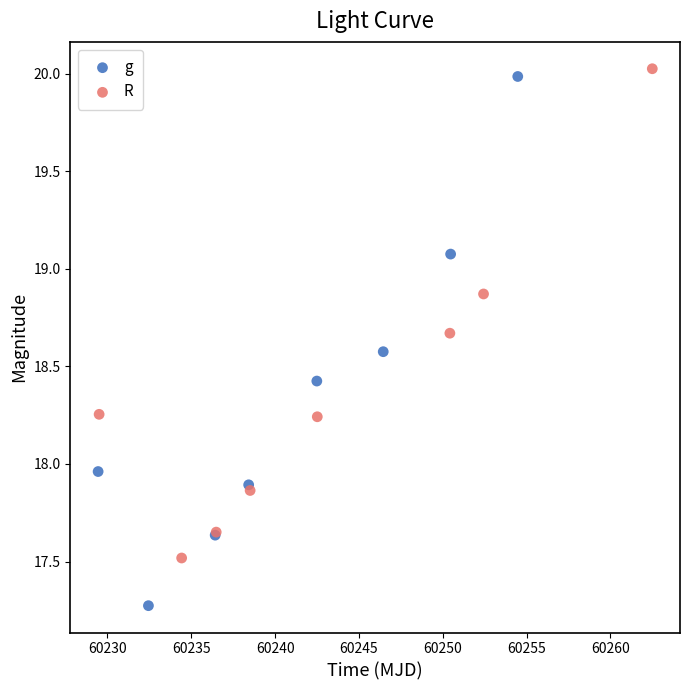

Which series reaches the minimum Y coordinate?

g